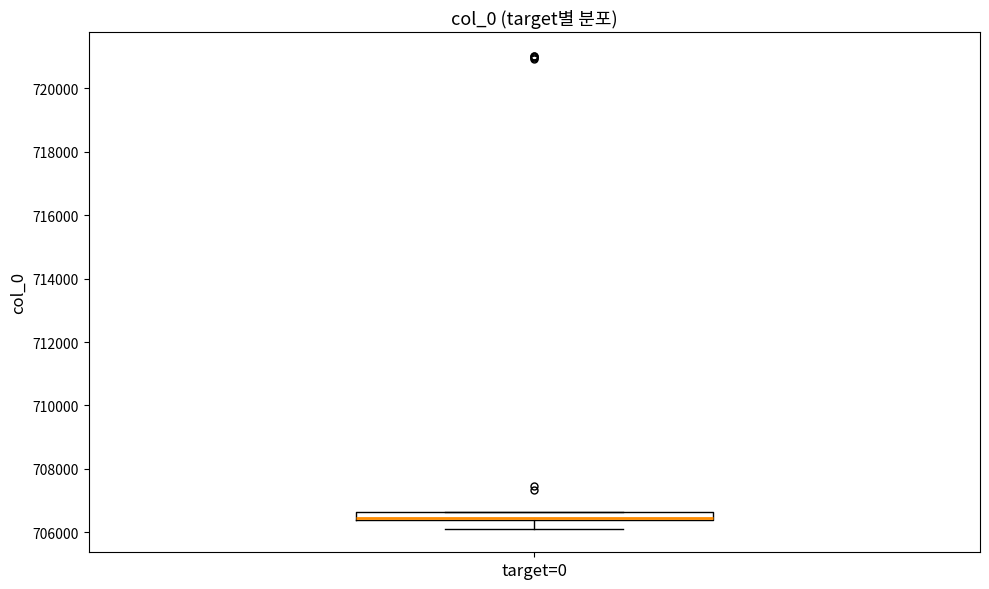

Where does the lower whisker of the box for target=0 end on the y-axis? The values are not printed on the chart, so give them approximately, as read against the axis.

706200